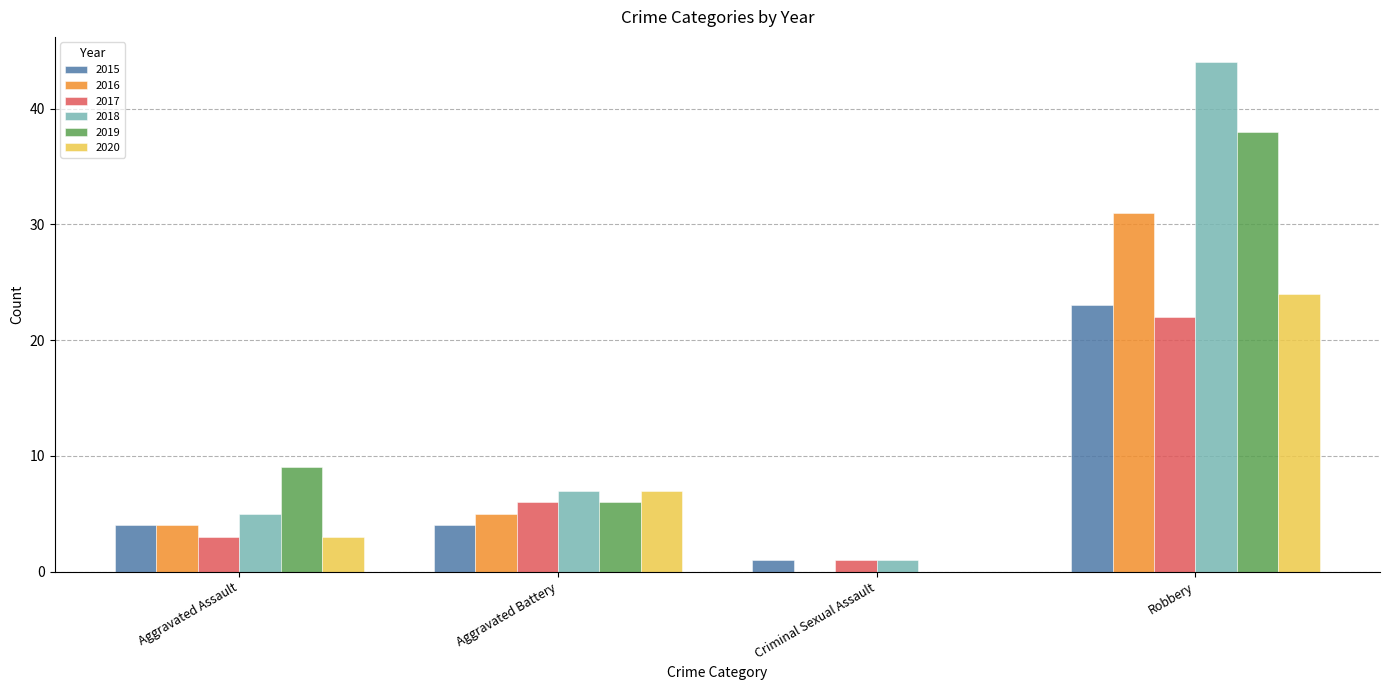

Between Aggravated Assault and Robbery, which series saw the biggest shift?

2018